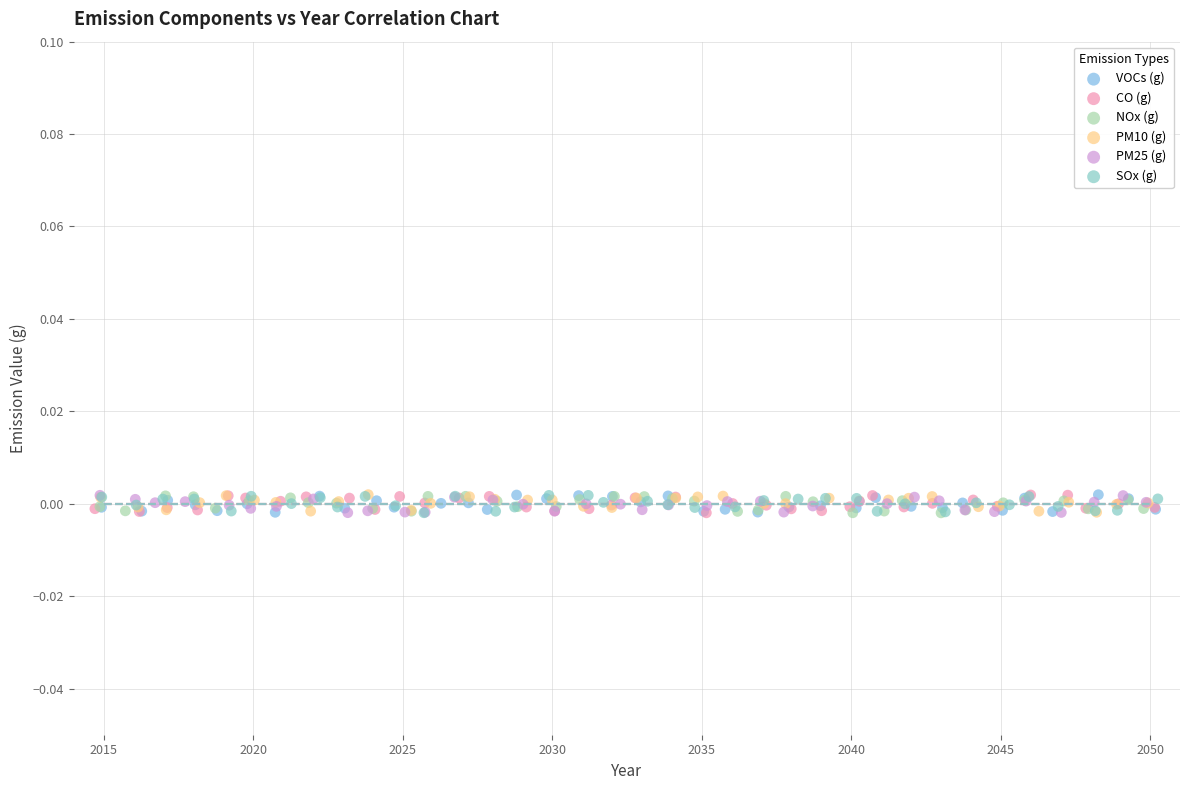

What are all the series names shown in the legend?

VOCs (g), CO (g), NOx (g), PM10 (g), PM25 (g), SOx (g)